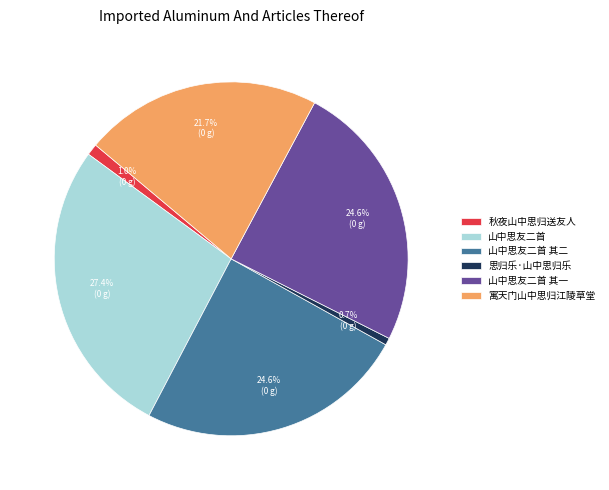

Is it true that 思归乐·山中思归乐 is 1% of the pie?

True